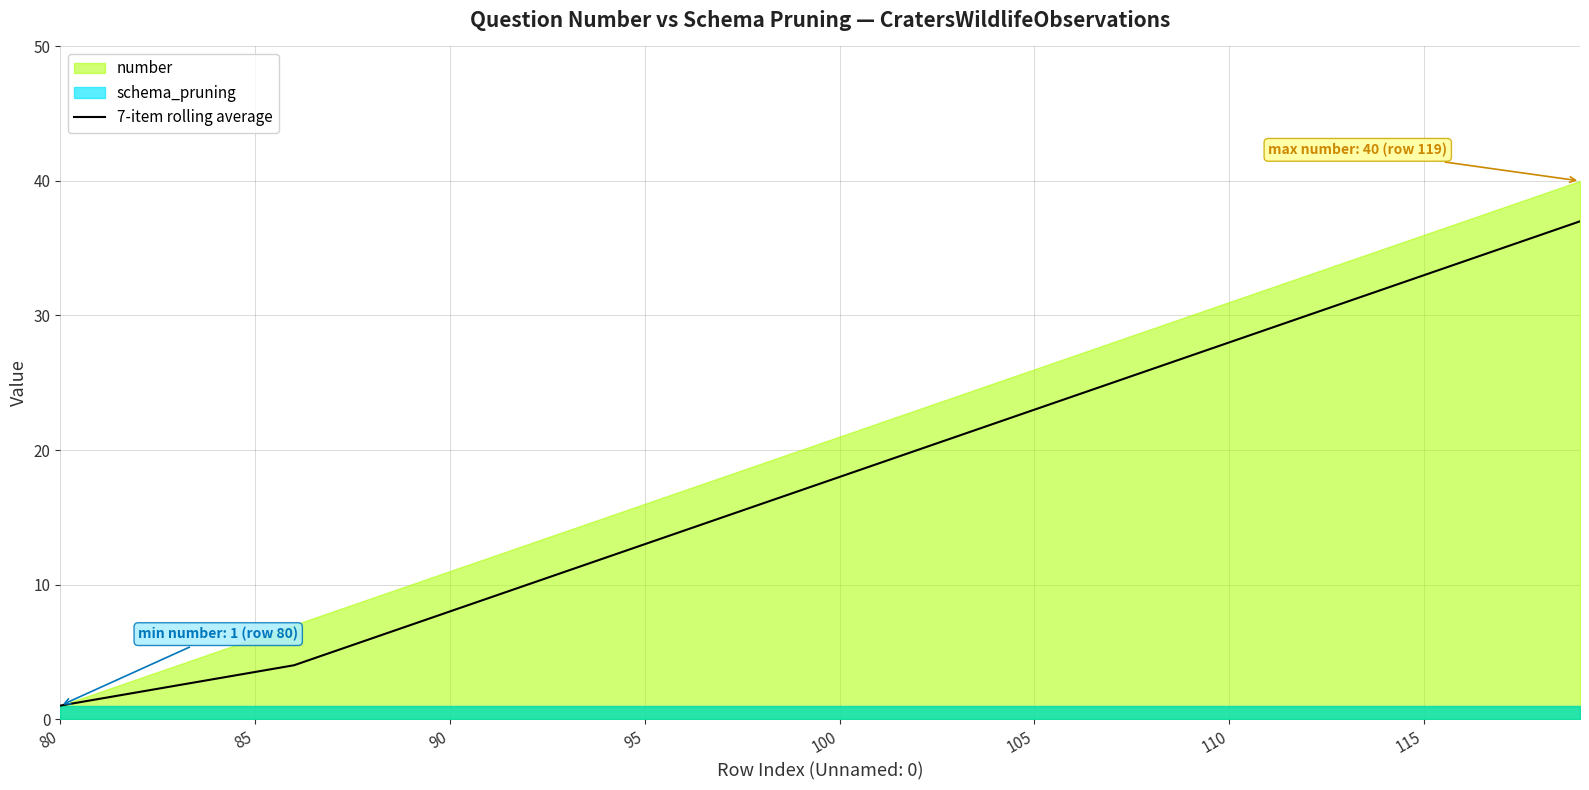

What is the maximum value for 7-item rolling average?

37.0